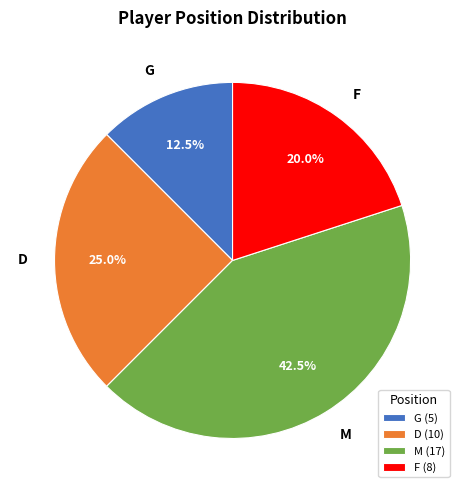

Is it true that G is 20% of the pie?

False